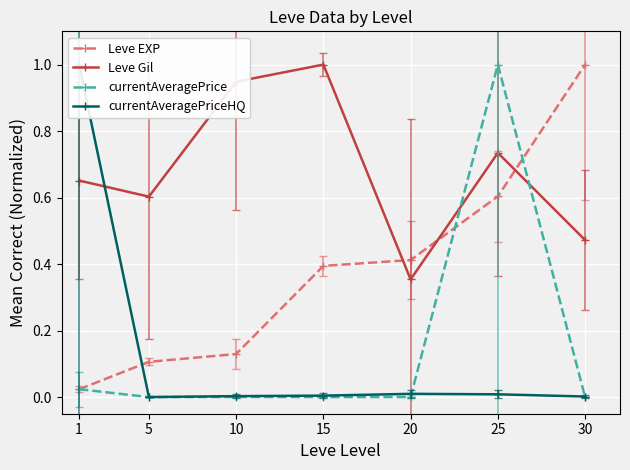

Is the value of currentAveragePriceHQ at 25 greater than the value of currentAveragePrice at 20?

Yes